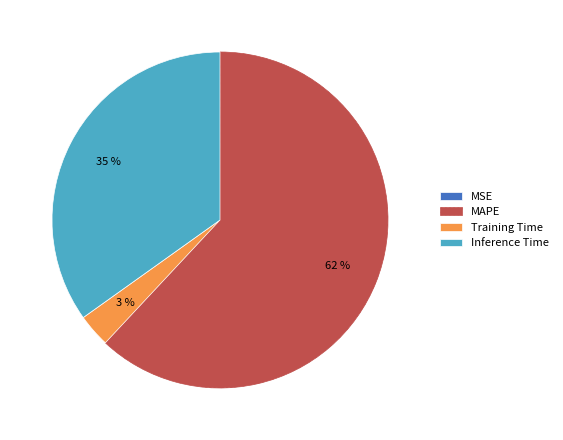

Does MAPE account for over 50% of the chart?

Yes